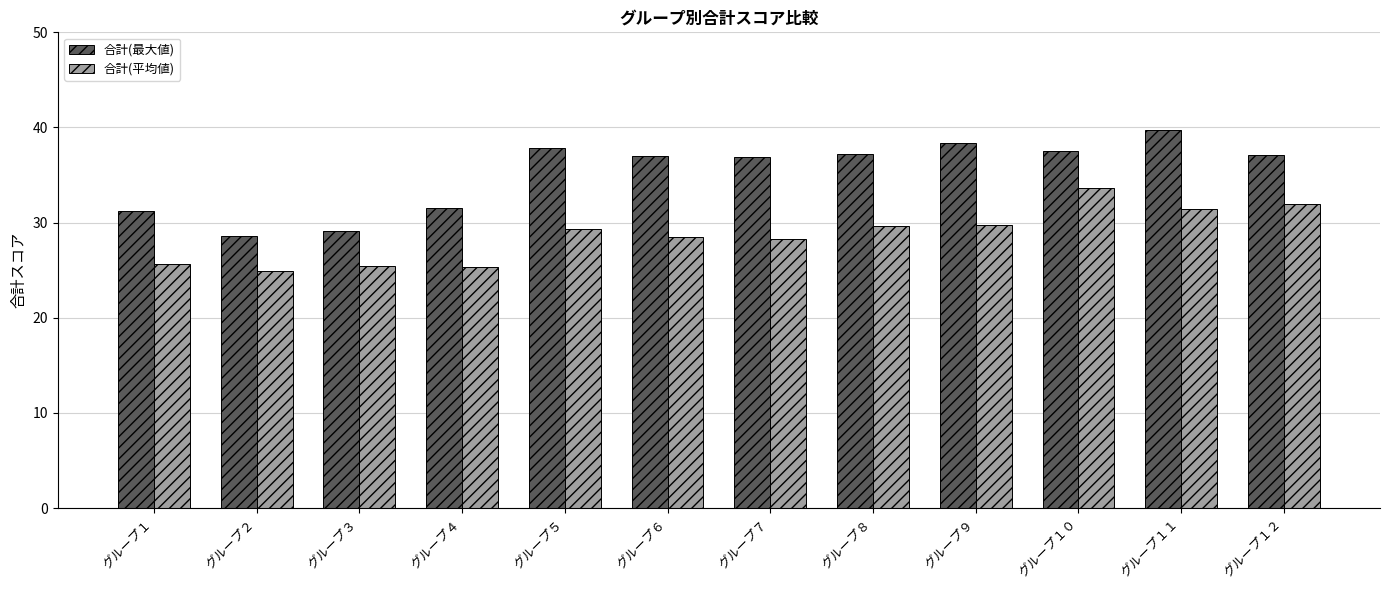

At グループ３, list the series in order from largest to smallest.

合計(最大値), 合計(平均値)